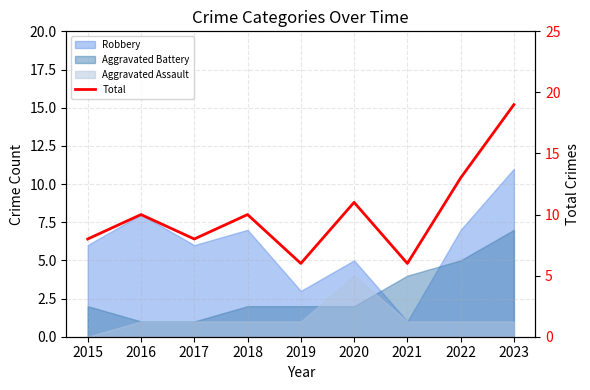

How many interior local peaks (higher than both neighbors) does the data have?

3